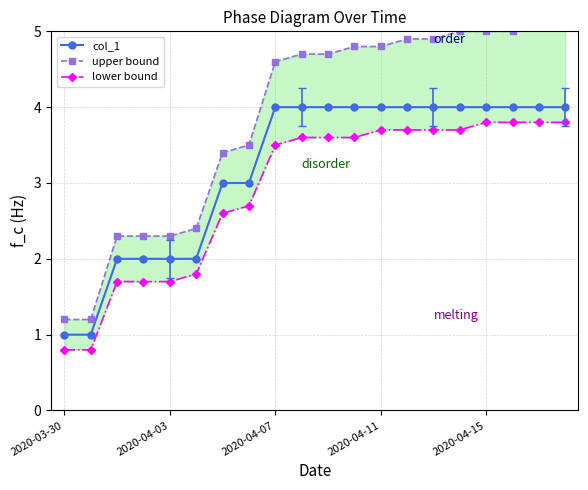

True or false: upper bound and lower bound intersect in this chart.

False